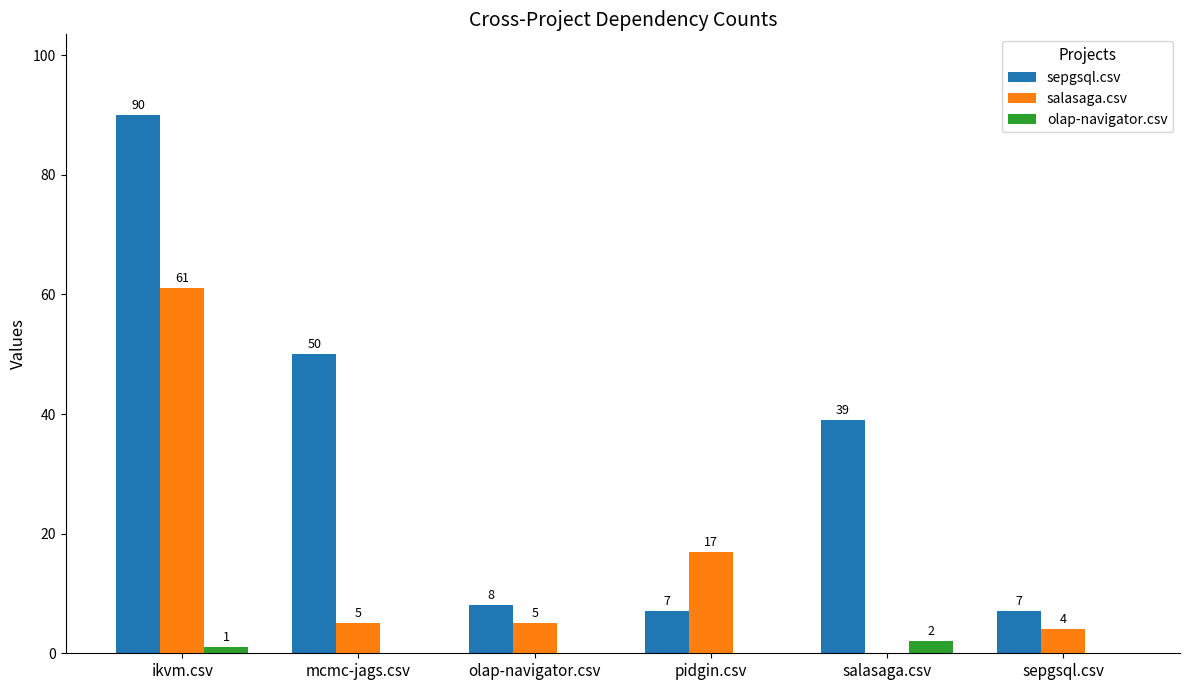

Count the number of data series in this chart.

3